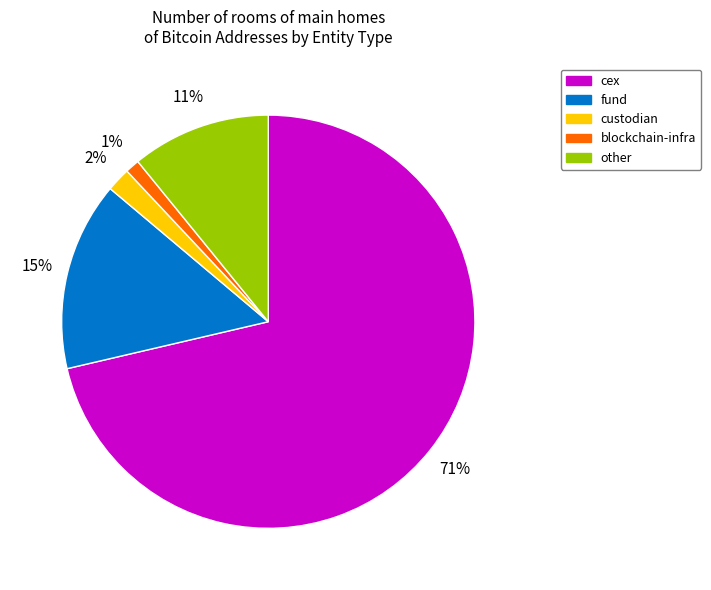

To the nearest percent, what percentage of the pie is blockchain-infra?

1%